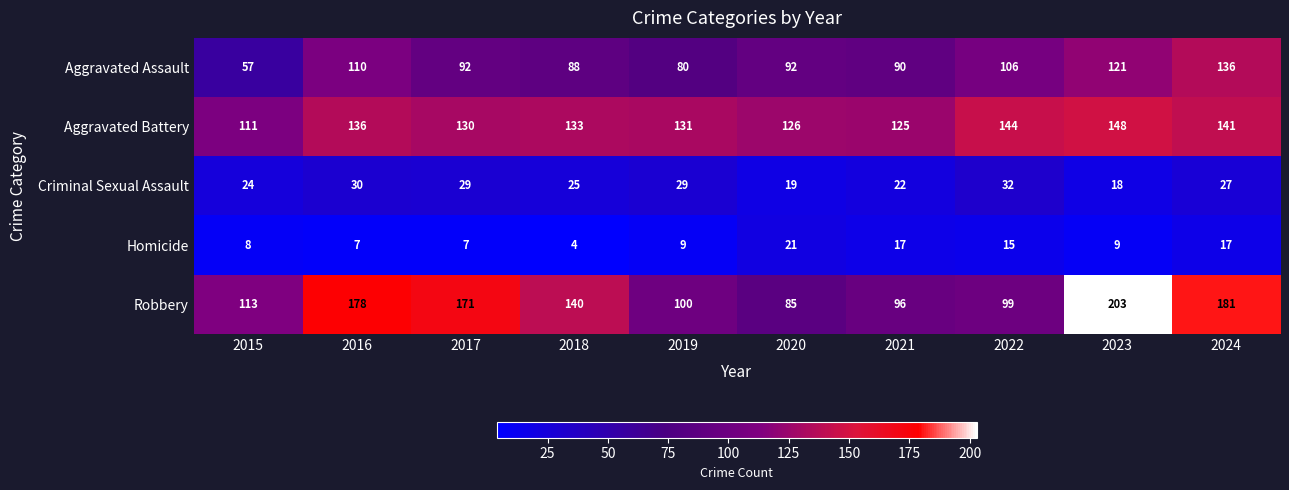

Which category has the highest value across all series?

2023